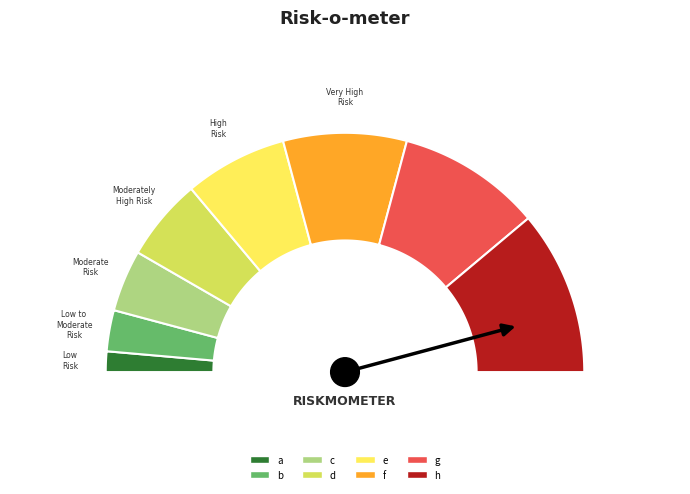

Which has a higher value, c or a?

c